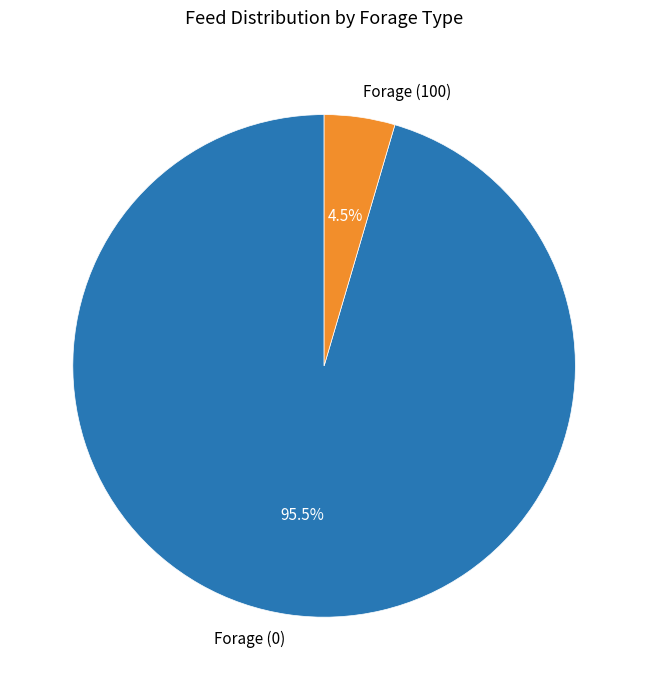

How many segments does this pie chart have?

2